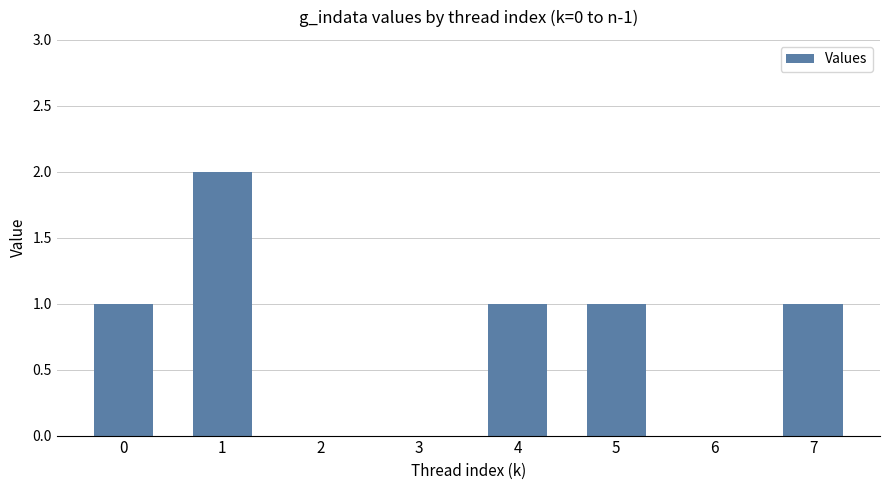

At which category does the chart reach its peak across all series?

1